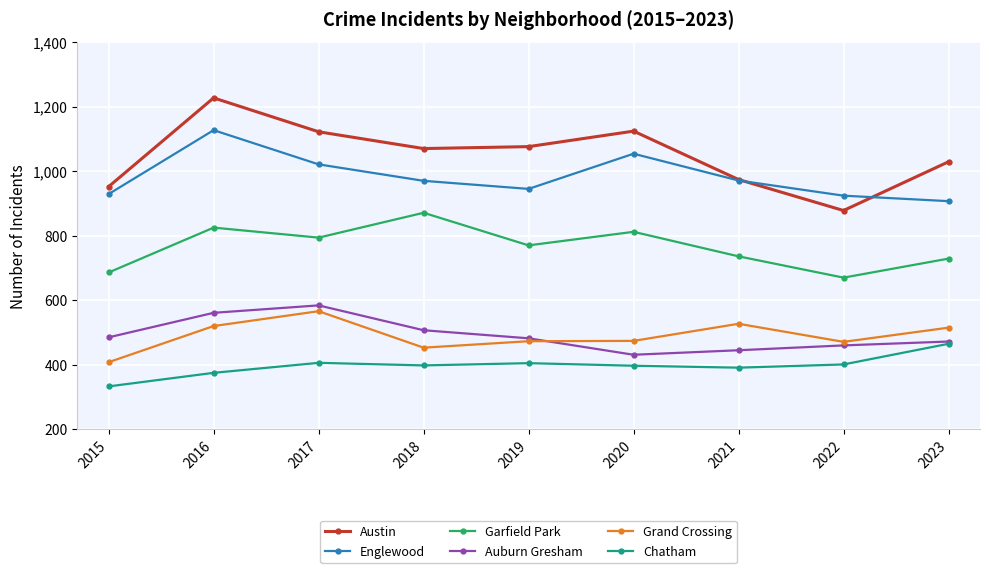

True or false: Auburn Gresham and Austin cross at least once.

False